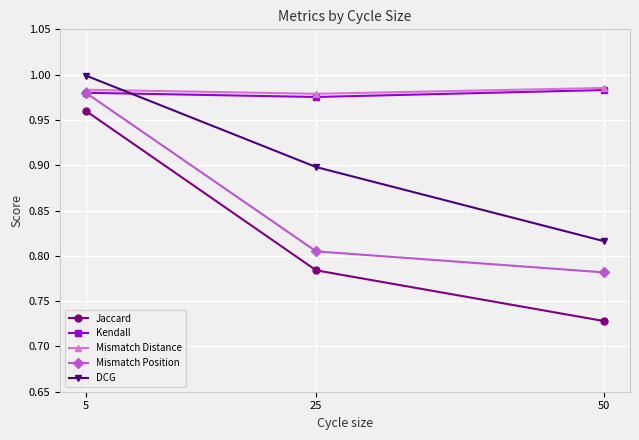

What are all the series names shown in the legend?

Jaccard, Kendall, Mismatch Distance, Mismatch Position, DCG